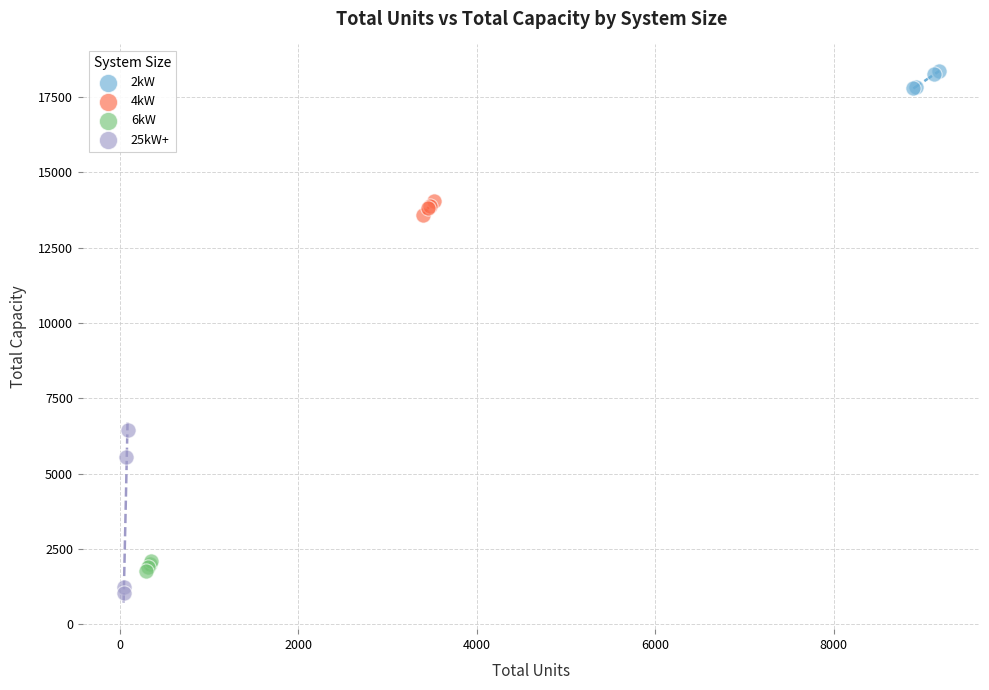

Which series has the widest spread of Y values?

25kW+